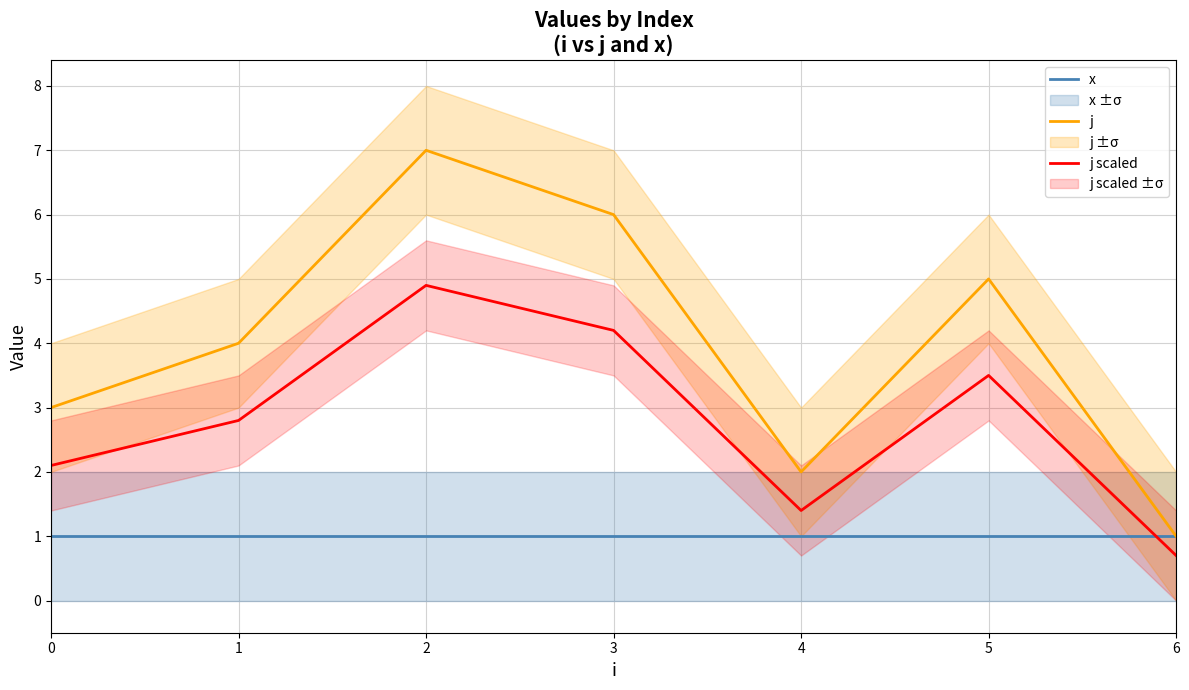

Does the chart display data point markers on the line(s)?

No